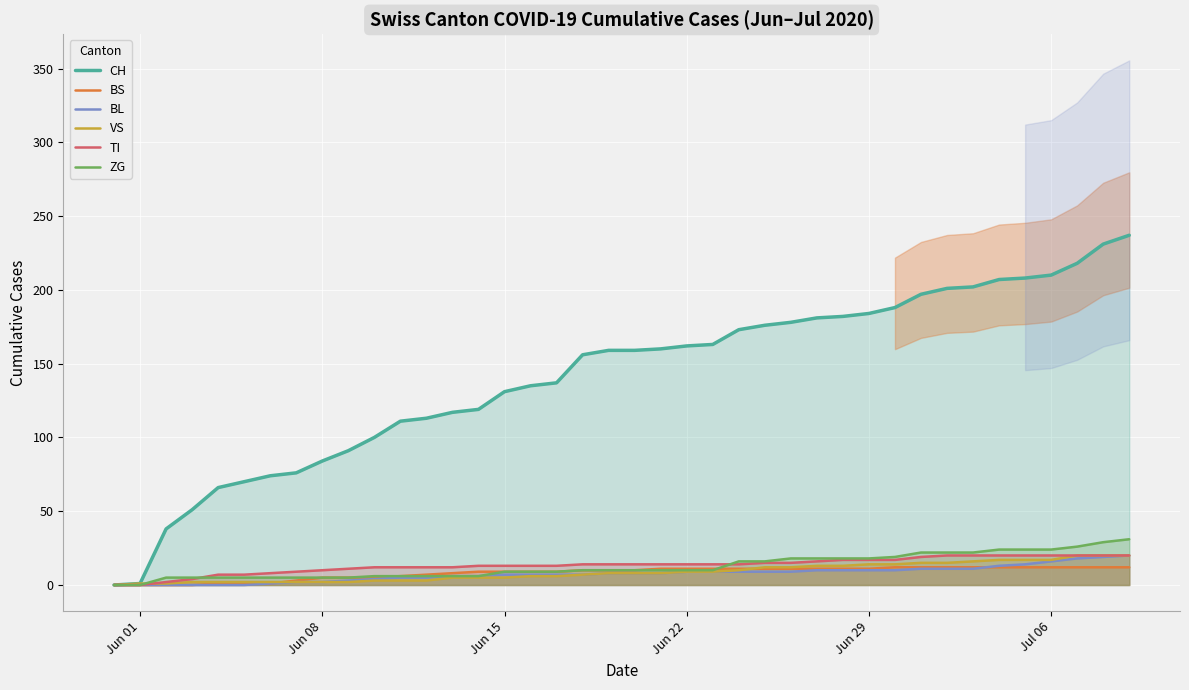

How many positive values does the VS series have?

39